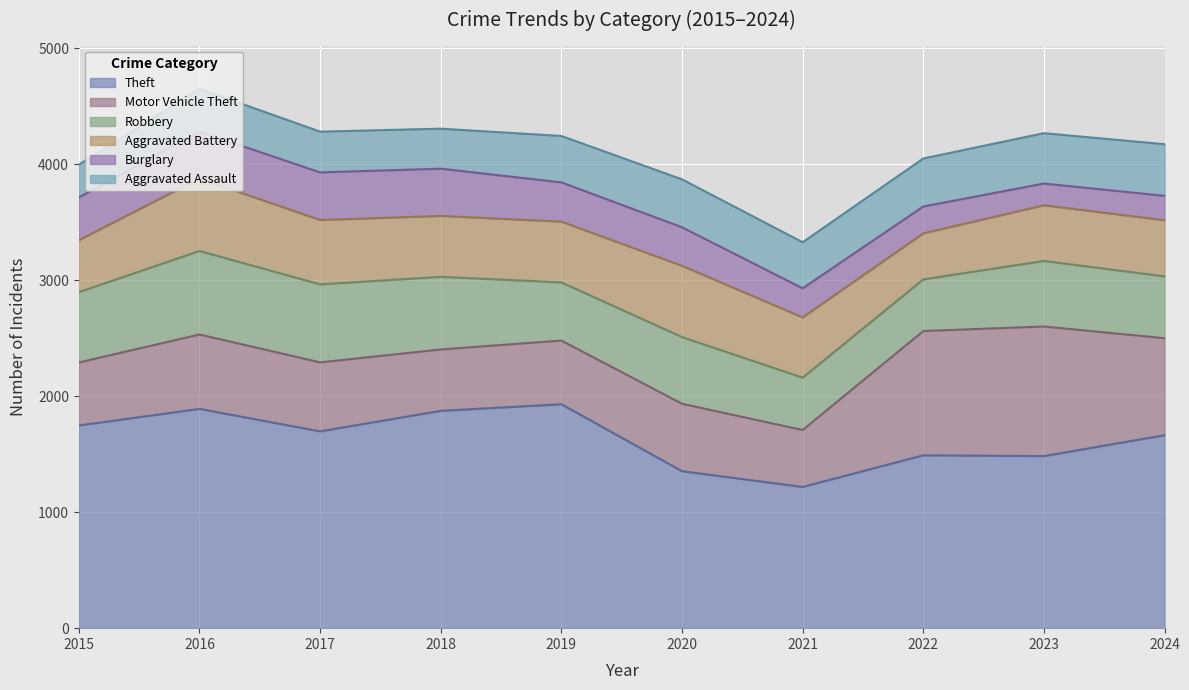

What is the difference between the maximum and minimum values in the Aggravated Battery series?

228